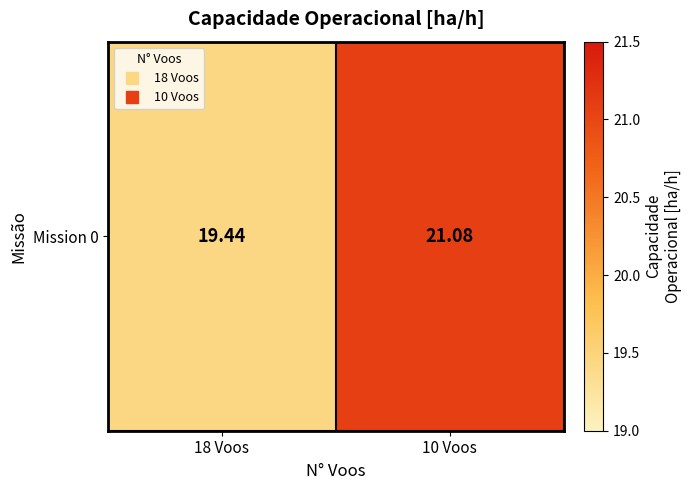

True or false: the data shows 21.1 at 10 Voos.

True